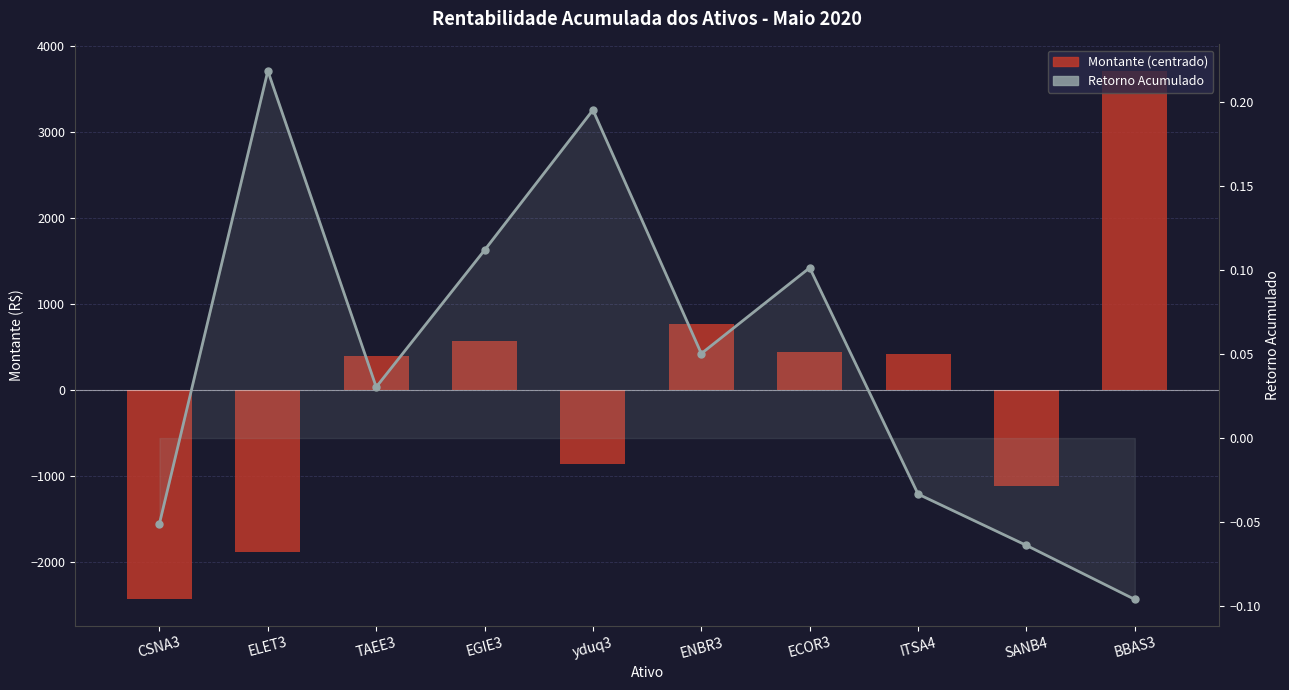

At how many categories does at least one series exceed -1425?

10